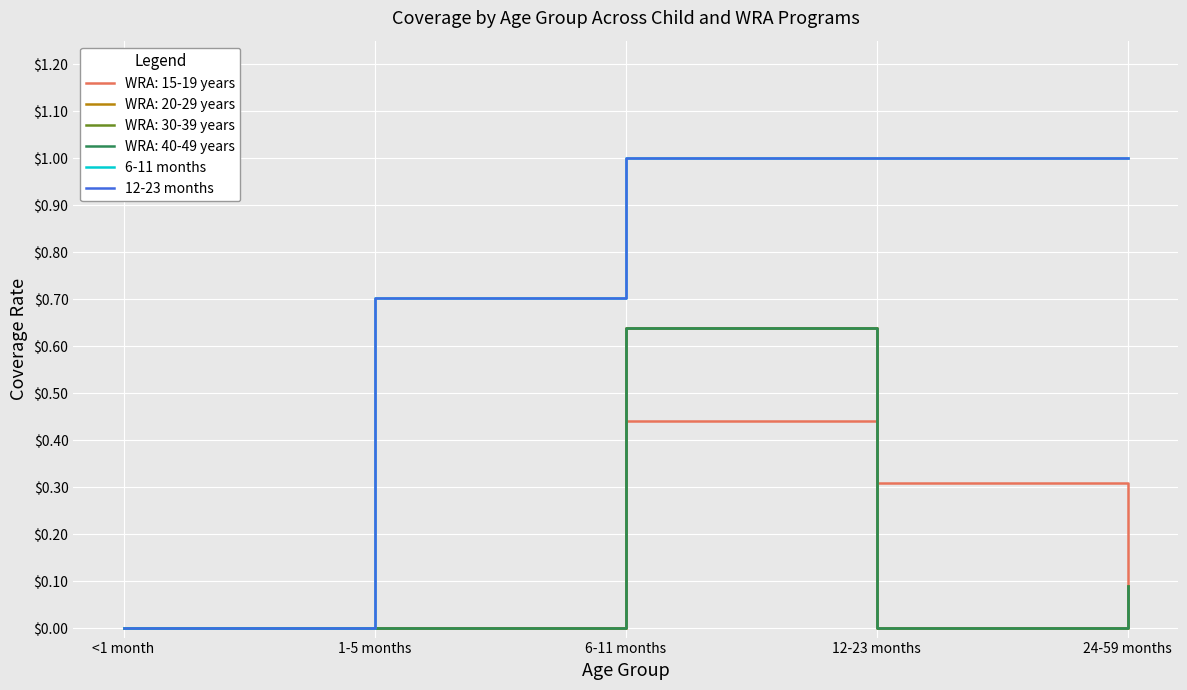

What is the label of the 5th point from the right?

<1 month